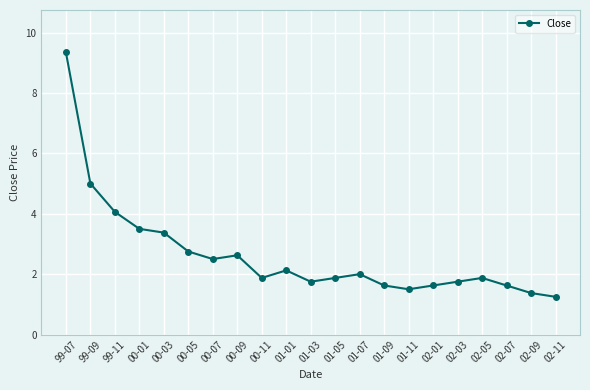

Which category has the highest value across all series?

99-07